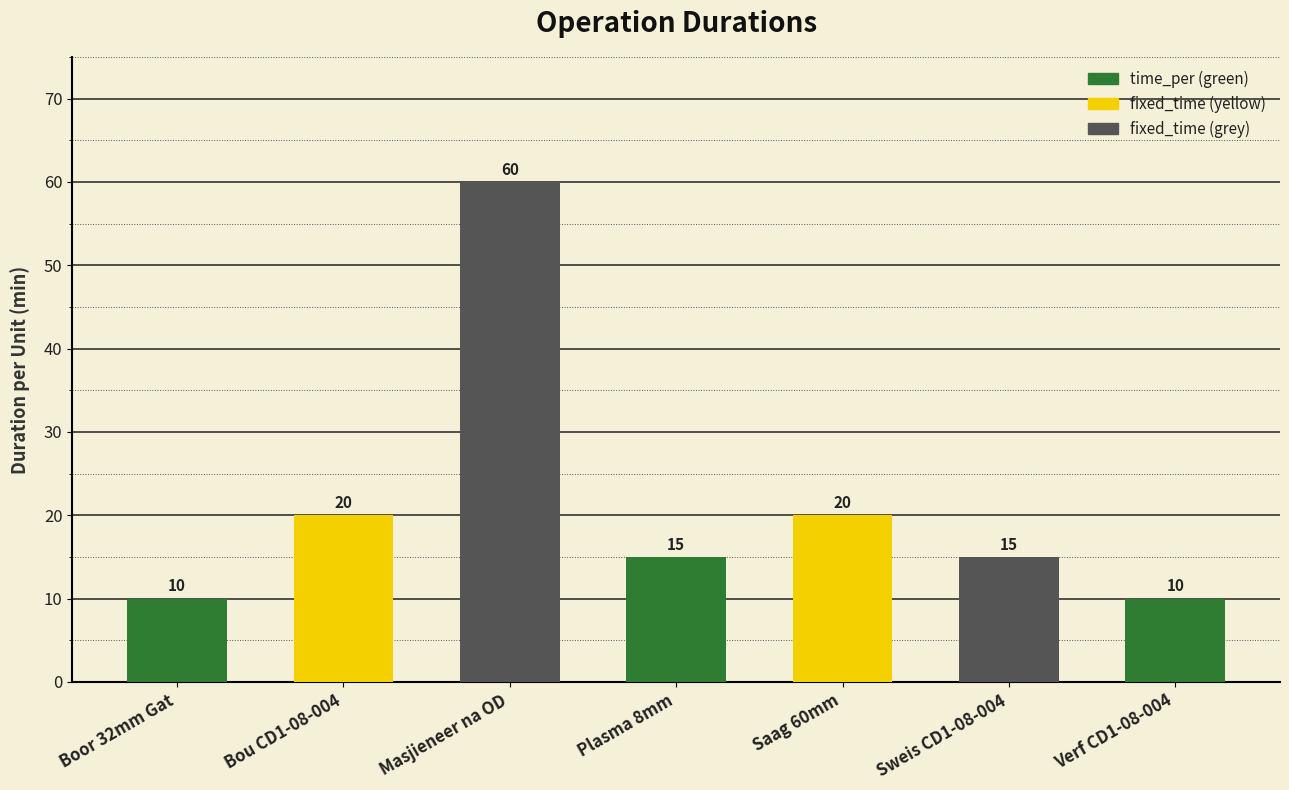

Approximately how many times larger is the value at Saag 60mm compared to Boor 32mm Gat?

2.0